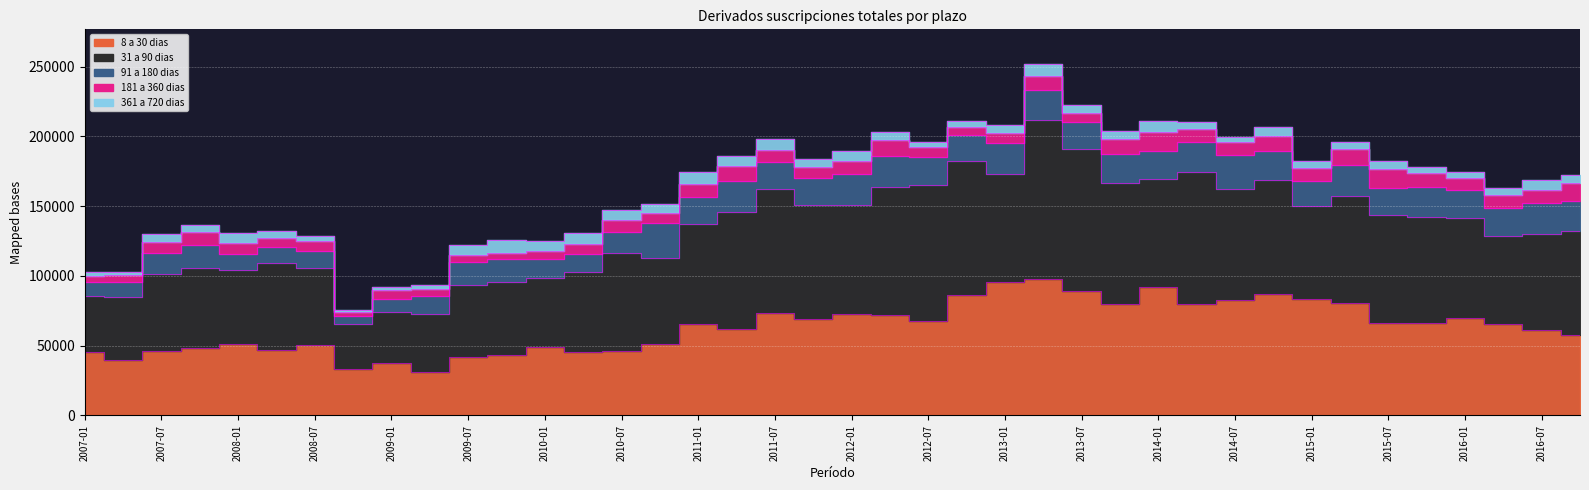

Reading right to left, extract all data points from this chart.

8 a 30 dias: 57831	61532	65399	70133	66025	66141	80575	83814	86879	82418	80105	92262	80004	89423	97812	95672	86415	68034	72179	72935	68838	73581	61846	65744	51185	46014	45295	48845	43230	41742	31371	37444	33526	50254	47223	50907	48208	46501	40070	45249
31 a 90 dias: 74303	68467	62954	71293	76295	77534	76587	66246	82220	80104	94467	77274	86934	101595	114078	77625	95903	96915	91280	78269	82193	88642	83955	71284	61936	70515	57766	49957	52548	51847	41230	36510	31801	55293	62178	53669	57229	55143	45206	40667
91 a 180 dias: 21733	21981	20587	19957	21151	19120	22686	18031	20300	24245	21711	19875	20351	19299	21147	21963	18633	20276	22879	21710	19192	19512	22239	19395	24618	15119	12671	13050	16067	16166	13139	9702	6057	12233	11255	11482	16588	15069	10174	9908
181 a 360 dias: 12867	9572	9279	8519	9981	14024	11056	9226	11039	8987	8758	13936	10698	6794	10123	7428	6048	7283	11237	9325	7789	8741	10842	9573	7487	8281	7455	6321	4929	5113	4838	6011	2874	7155	6213	7655	9233	7766	5359	4225
361 a 720 dias: 5502	7163	4821	4602	4680	5868	4861	5060	6665	4158	5435	8057	5630	5685	8466	5366	4118	3833	5783	7117	6147	7374	6779	8559	6409	7609	7412	6549	9239	7172	3009	2102	1162	3645	5021	7018	5612	5905	2143	2479